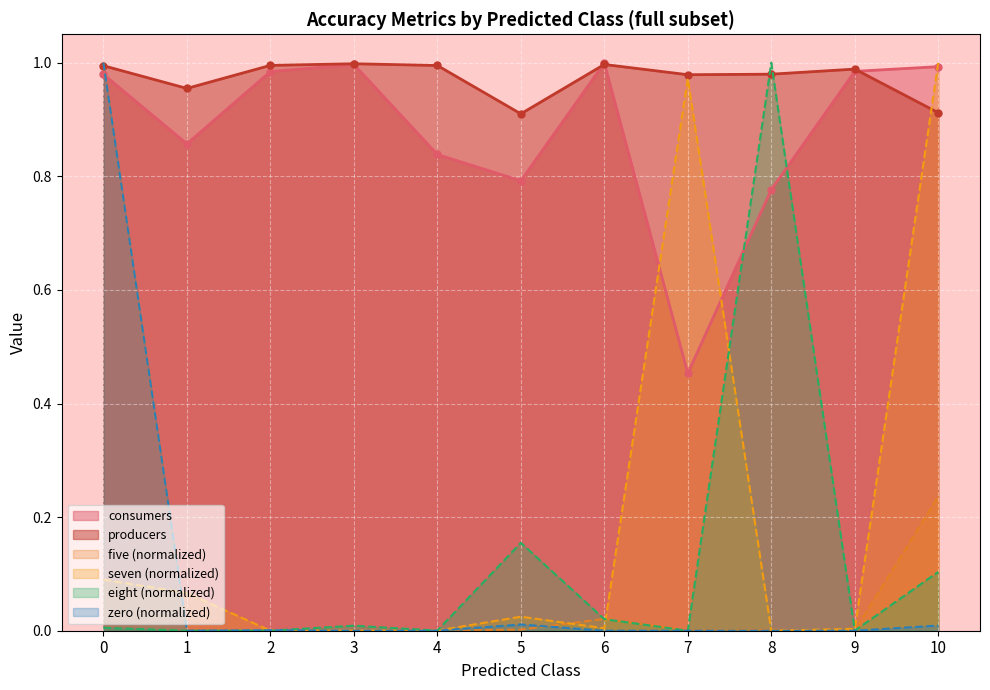

After their last crossing, which series has the higher values: eight or producers?

producers